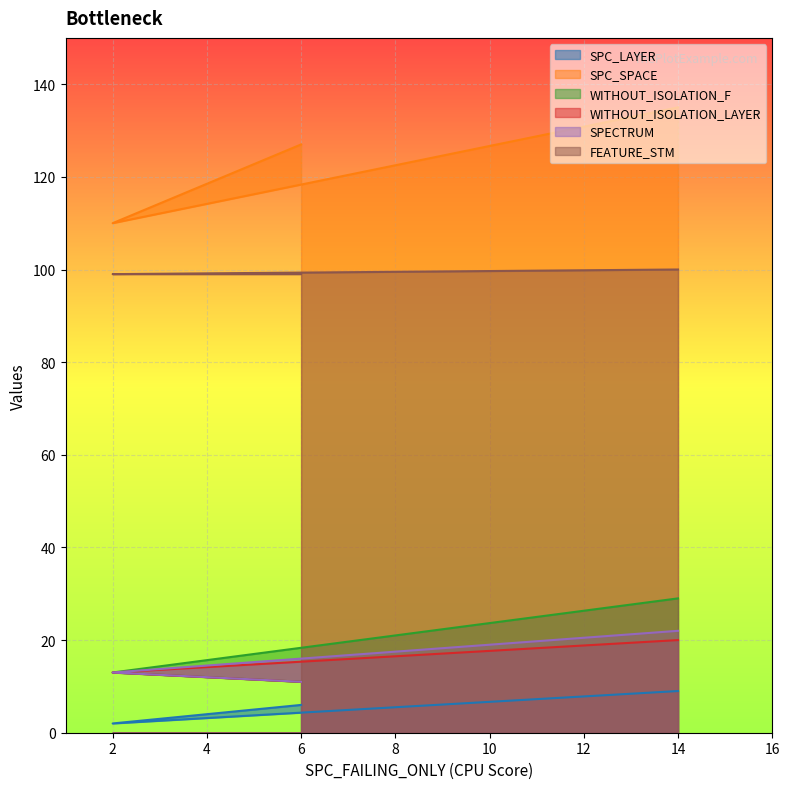

What is the difference between the maximum and second lowest values in the SPC_SPACE series?

8